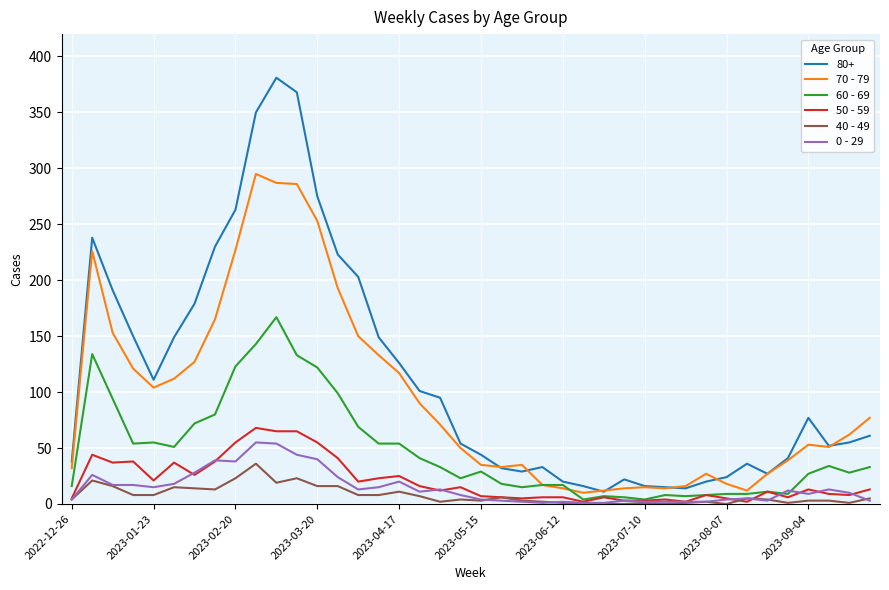

What is the greatest value displayed?

381